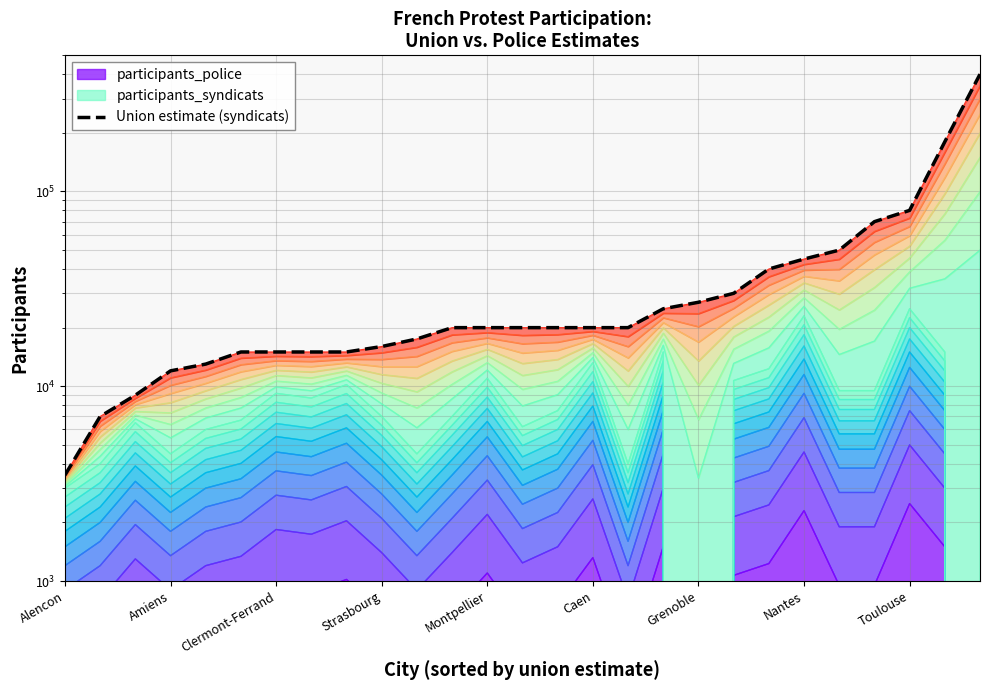

What is the average value?

44630